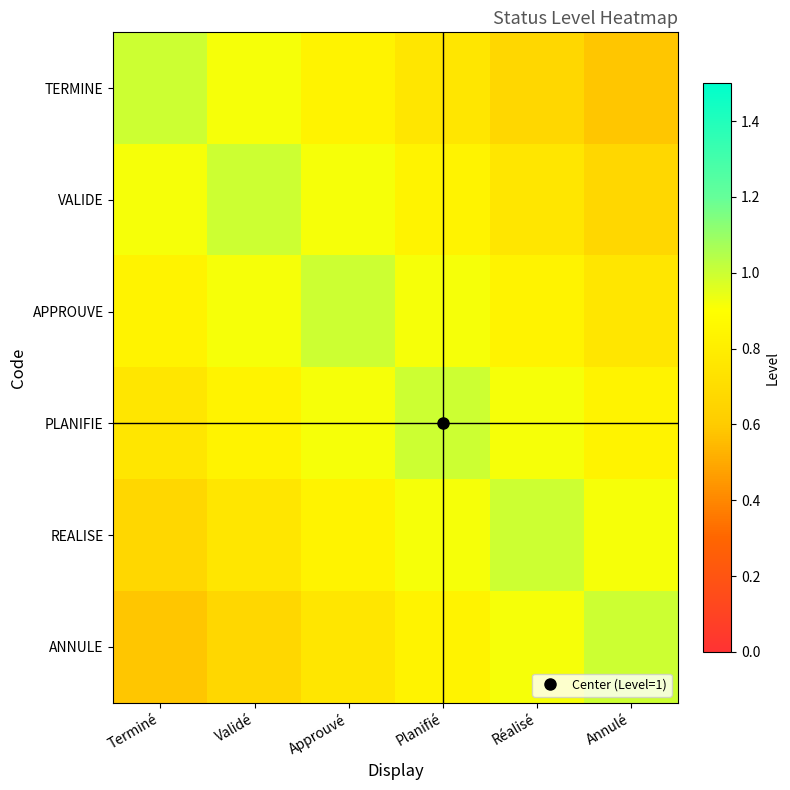

Which category has the lowest value across all series?

Annulé